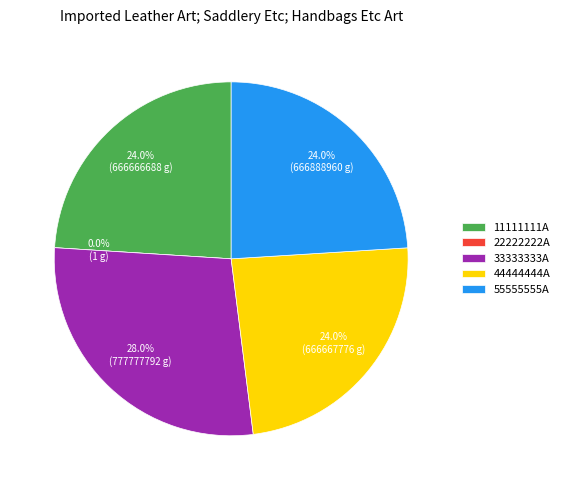

True or false: 55555555A accounts for 24% of the total.

True